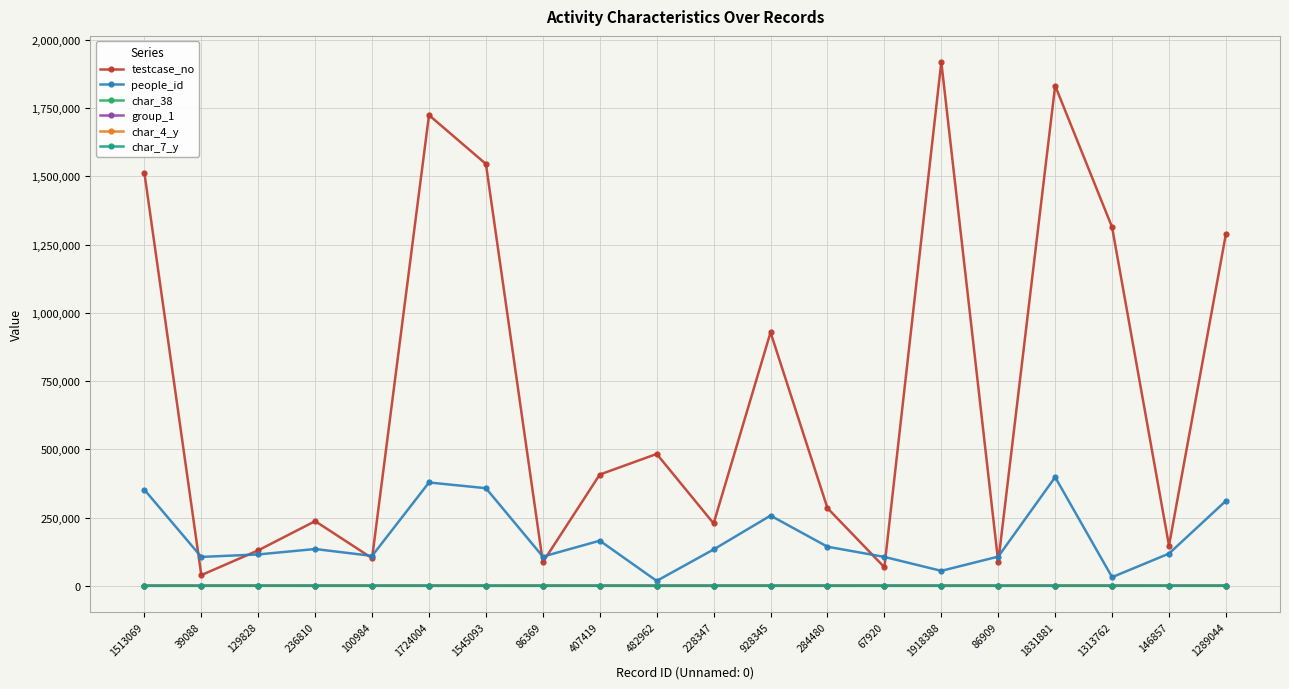

At which category does the chart reach its peak across all series?

1918388